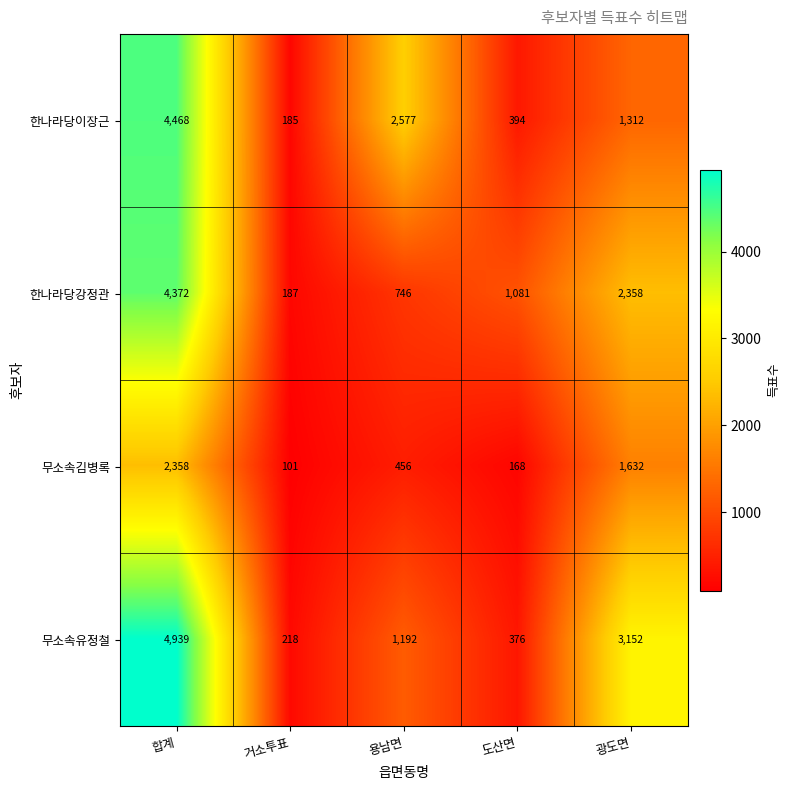

What is the total value across all series at 합계?

16137